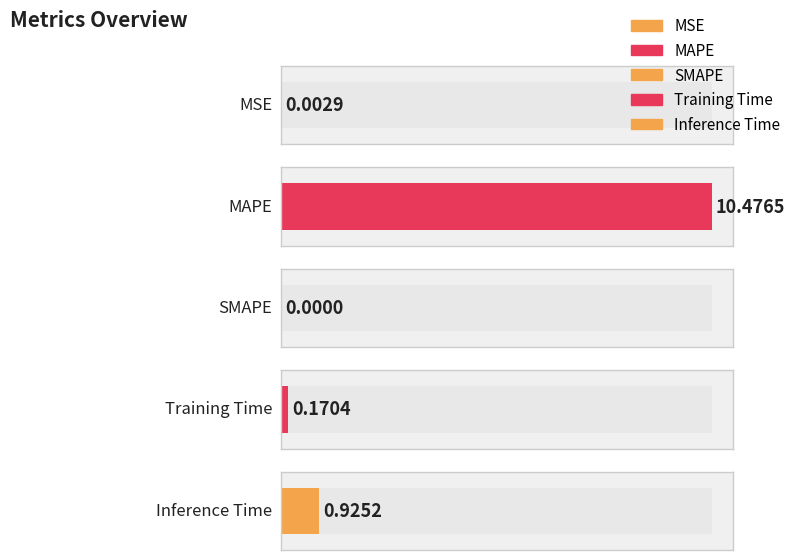

The chart shows a value of 10.5 at MAPE. True or false?

True